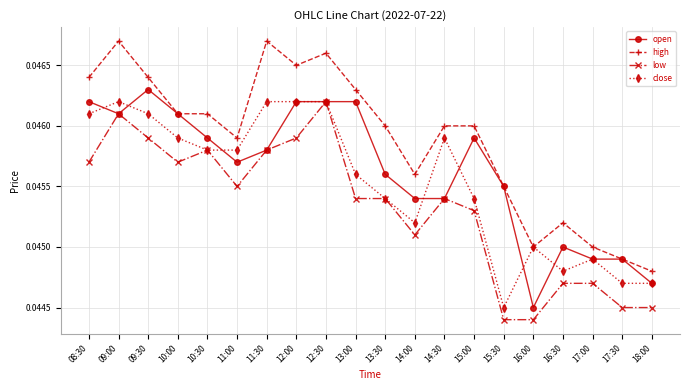

How many low values are between 0 and 1?

20